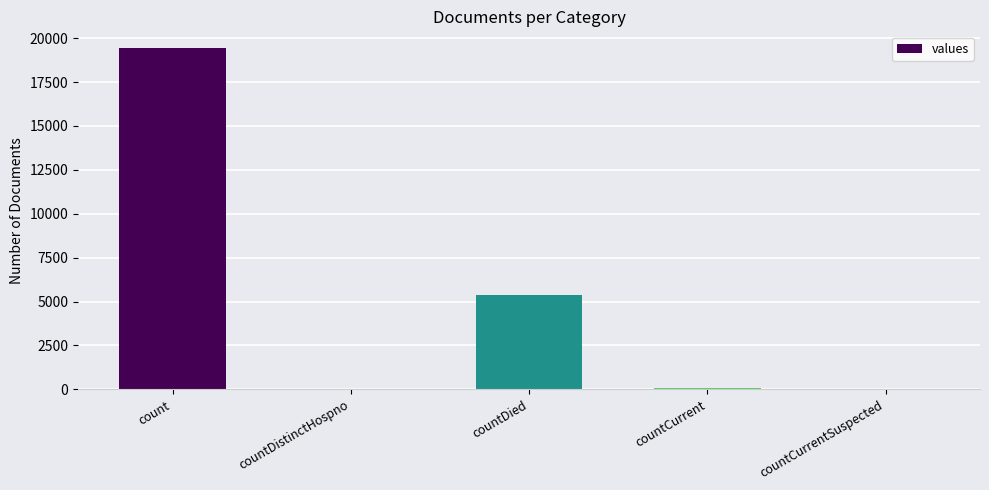

What is the change in value from countDistinctHospno to countCurrentSuspected?

-38